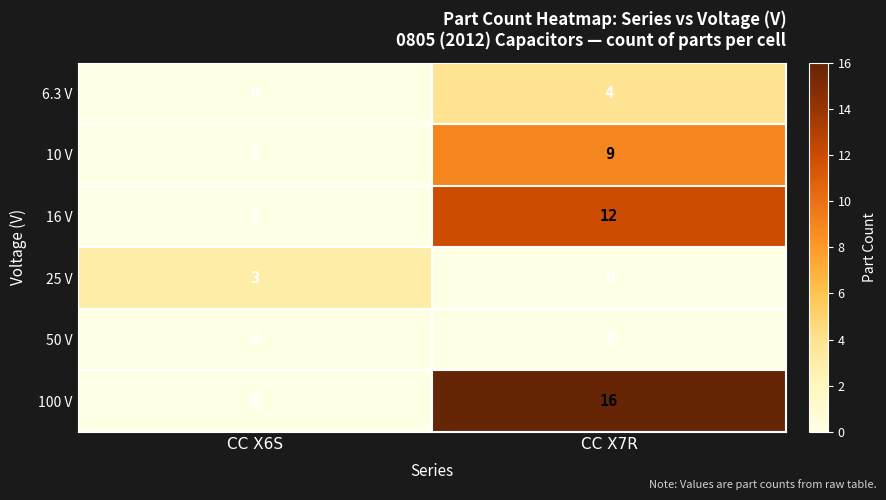

Which series changed the most between CC X6S and CC X7R?

100 V